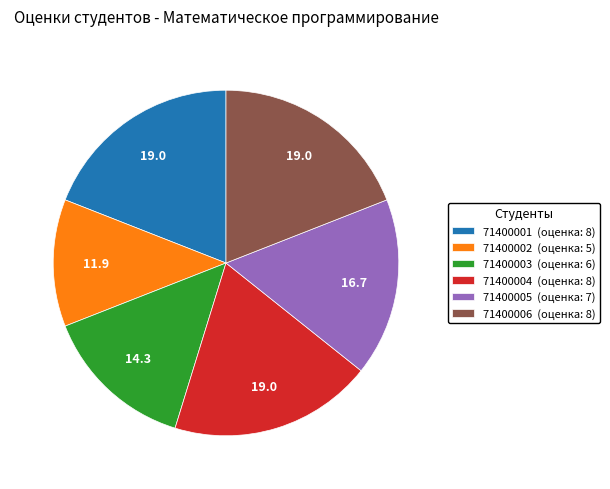

Is 71400002 (оценка: 5) the majority of the pie?

No